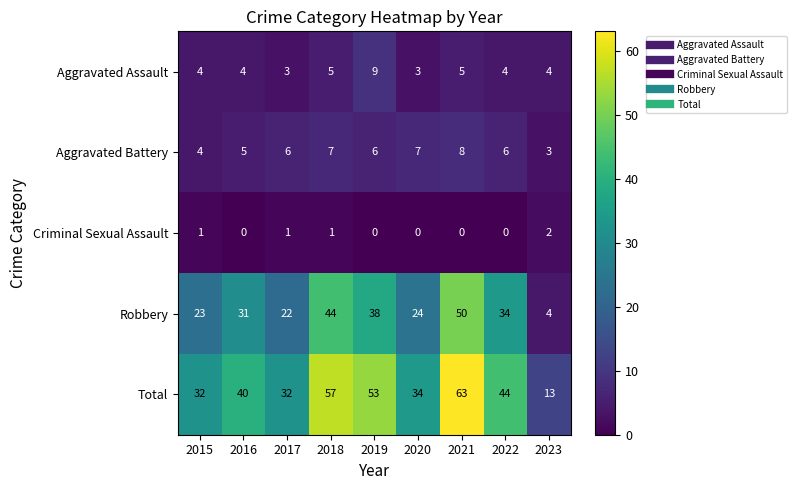

Is the value of Aggravated Battery at 2016 greater than the value of Robbery at 2017?

No